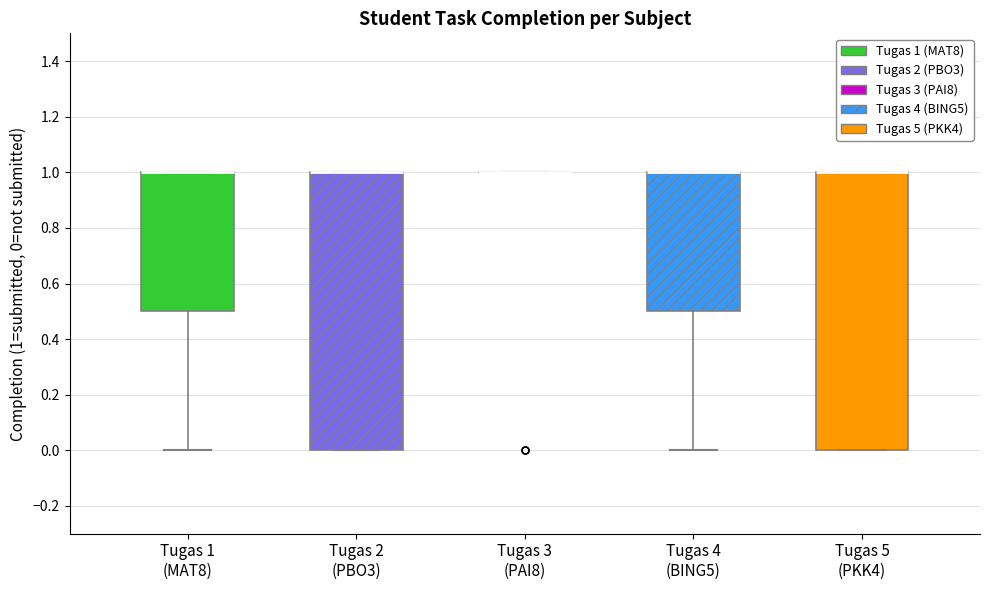

Where is the upper edge of the box for Tugas 2 (PBO3) on the y-axis? The values are not printed on the chart, so give them approximately, as read against the axis.

1.0